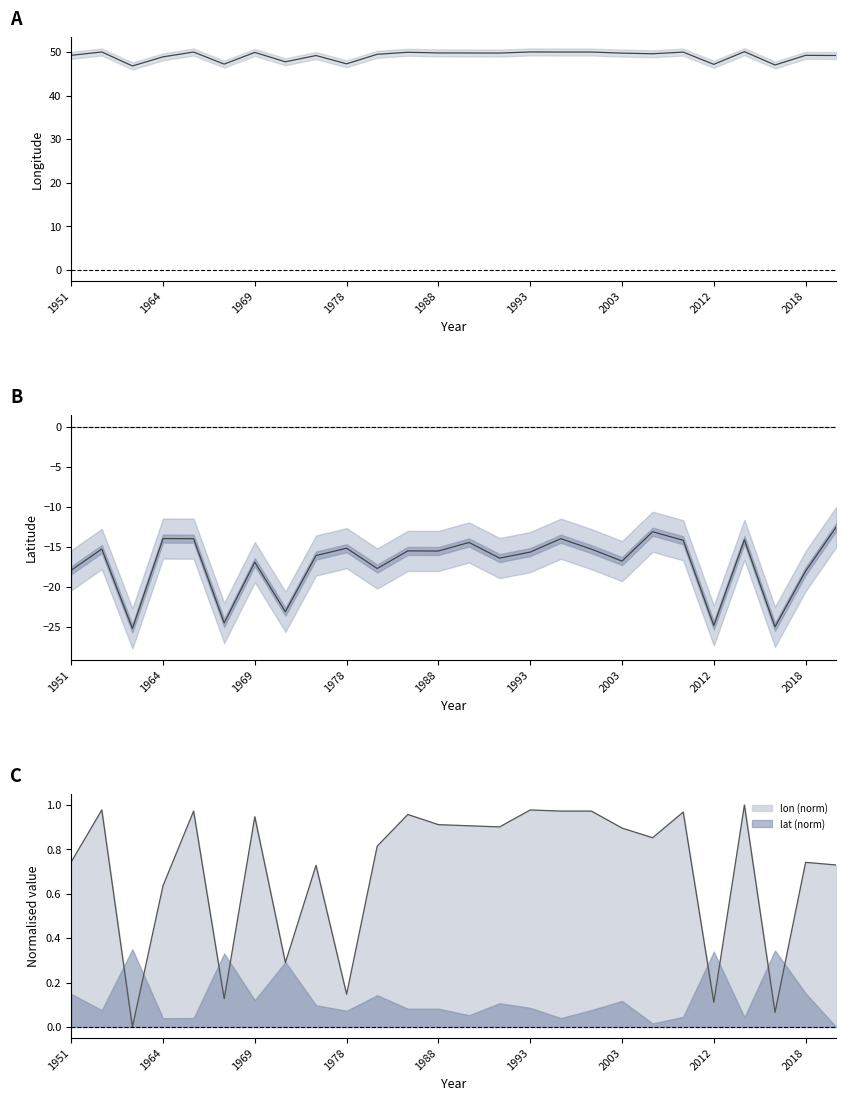

The lat series shows -14.4 at 13. True or false?

True